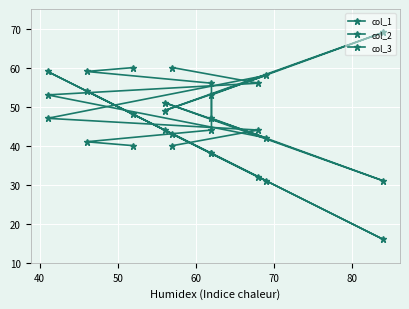

Where does the col_2 series first go above 47?

60